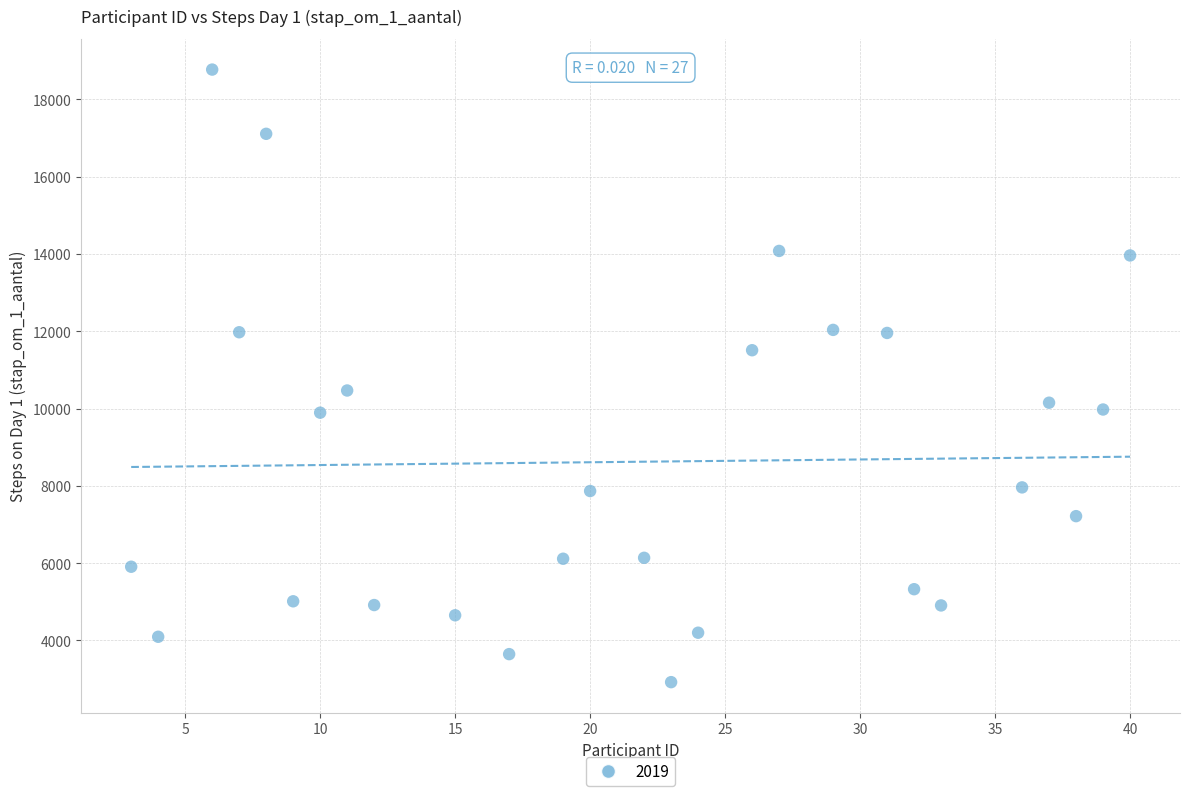

What Y value in the scatter plot is closest to 10844?

10466